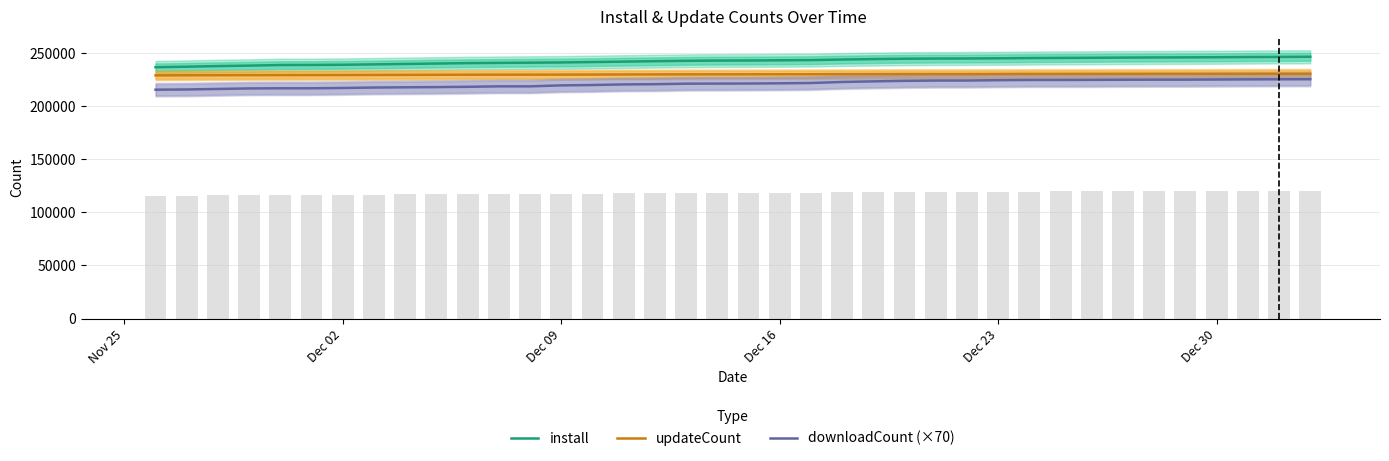

What is the value of the downloadCount (×70) bar at the 8th from the left?

217630